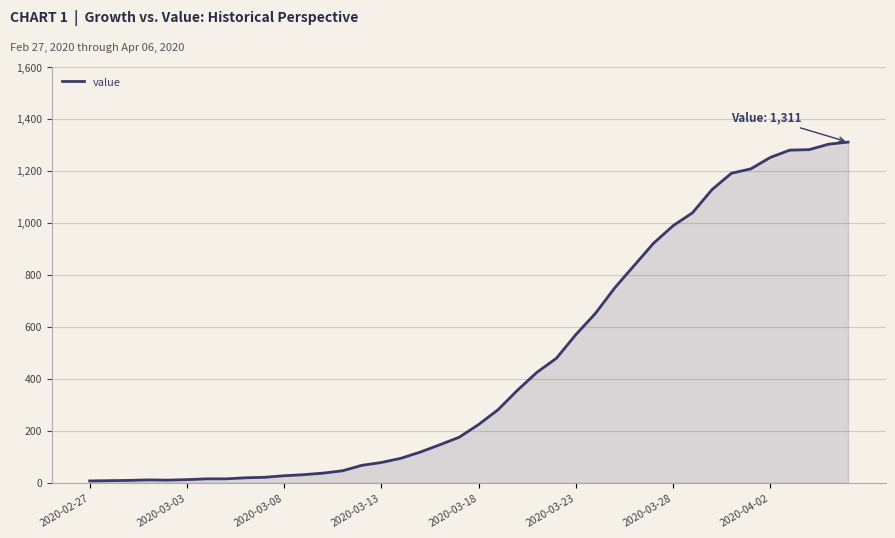

What is the greatest value displayed?

1311